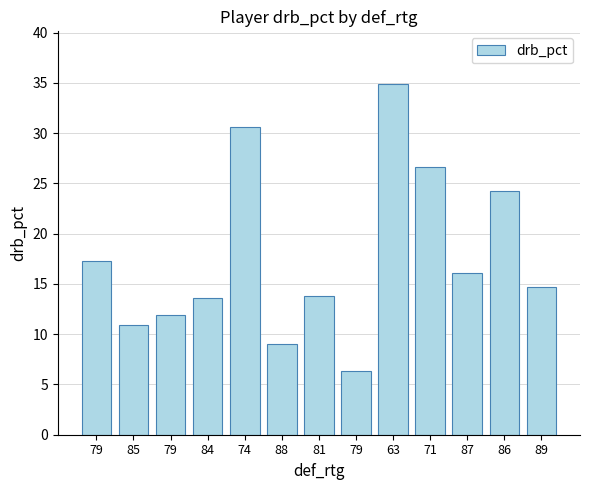

How many data points does each series have?

13